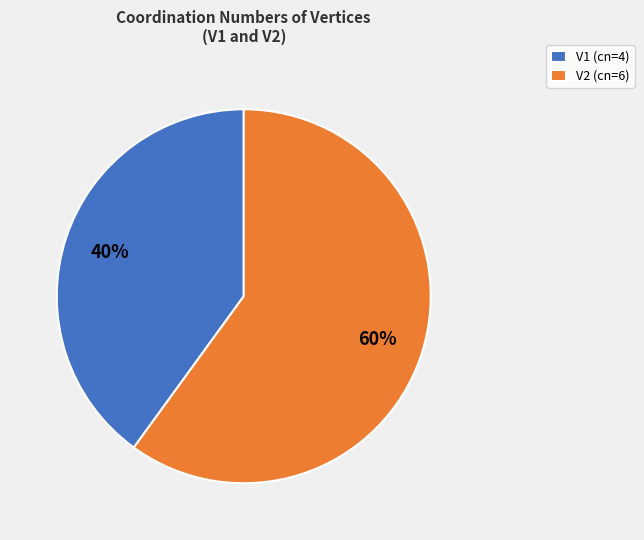

How many segments does this pie chart have?

2